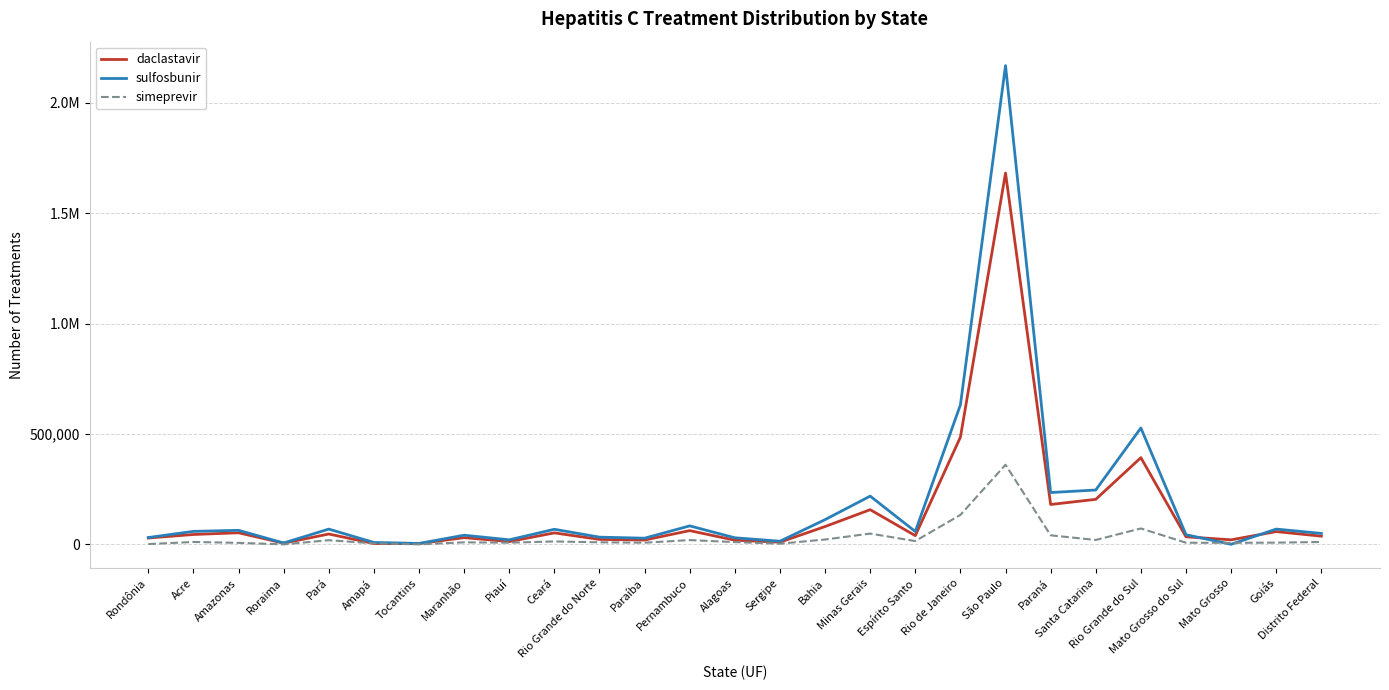

What are all the series names shown in the legend?

daclastavir, sulfosbunir, simeprevir